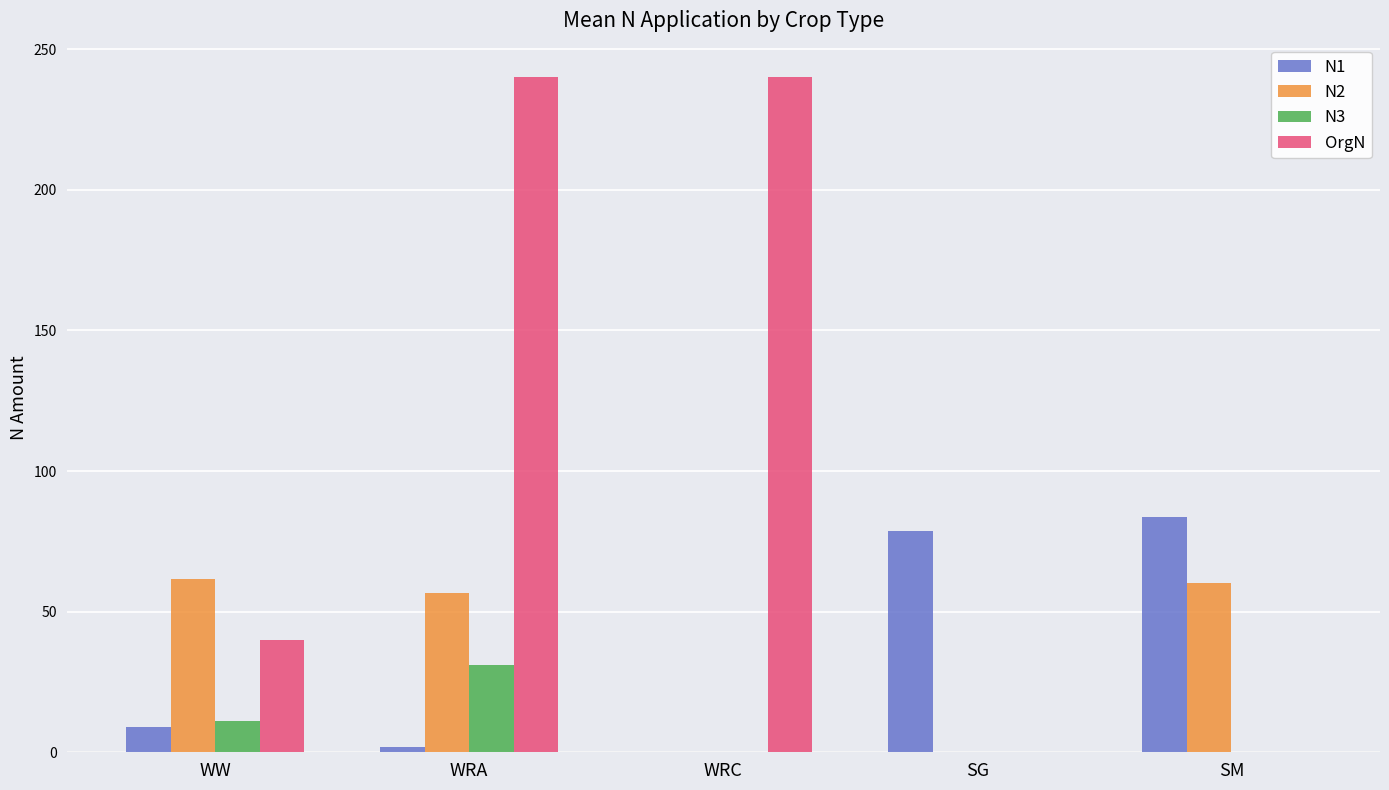

Where is N1 nearest to the value 41?

WW